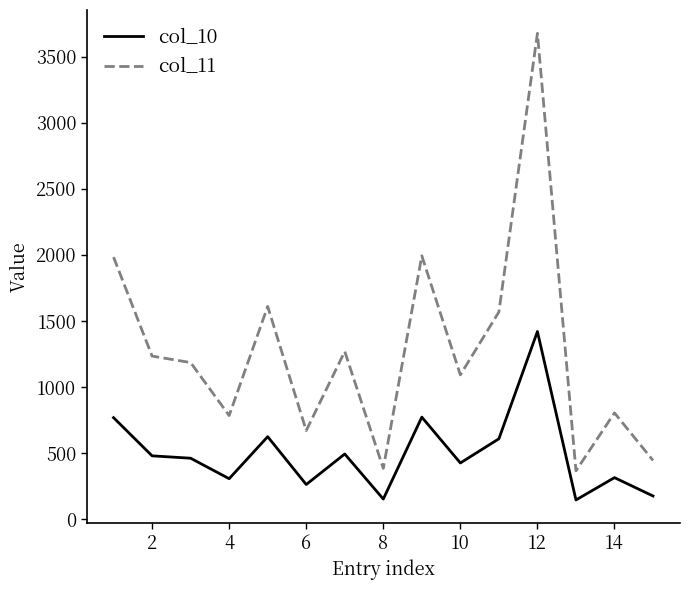

What is the greatest value displayed?

3677